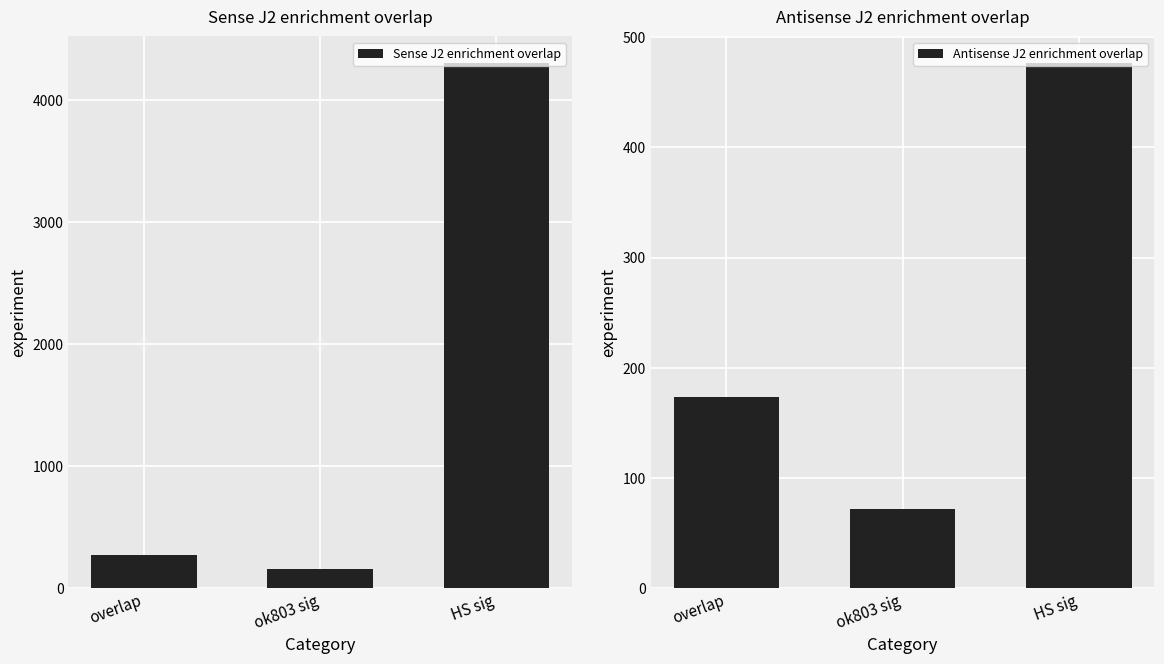

What is the total value across all series at HS sig?

4782